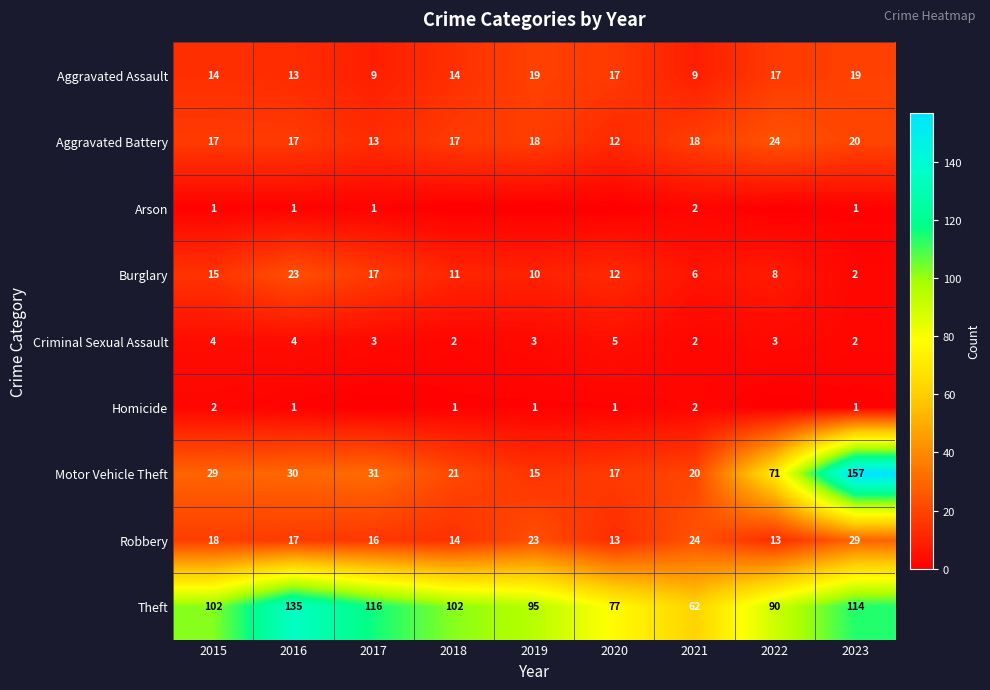

What is the spread (max minus min) of values at 2015?

101